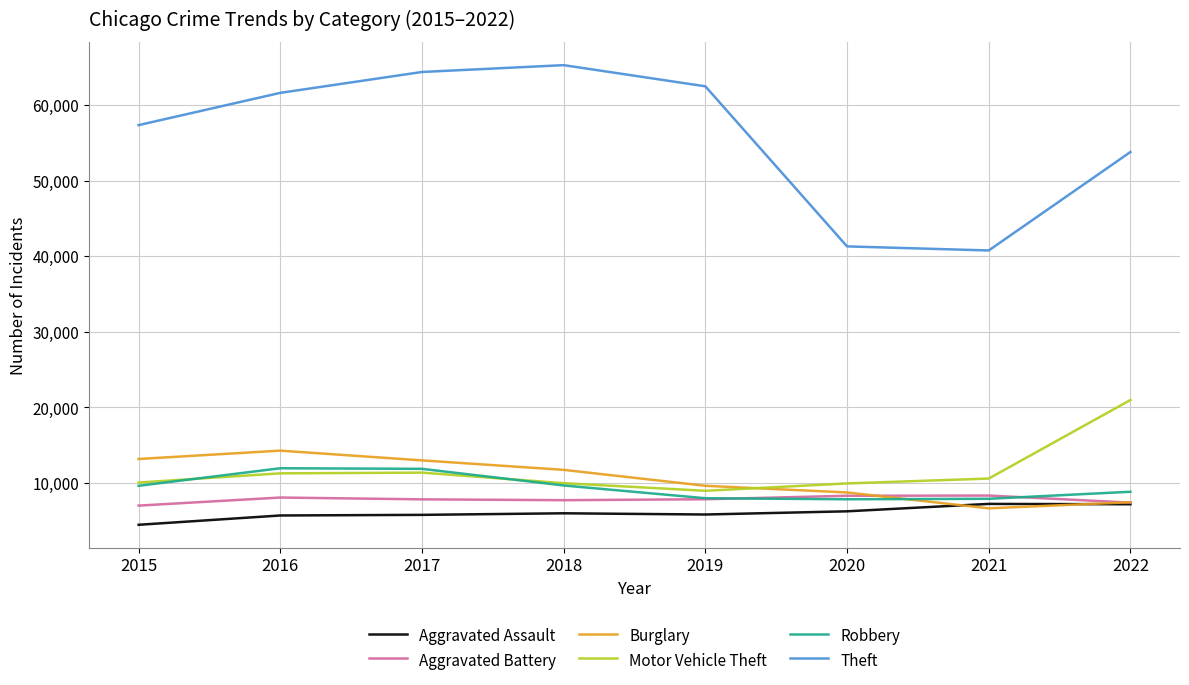

In Burglary, how many points are lower than both neighbors (excluding endpoints)?

1